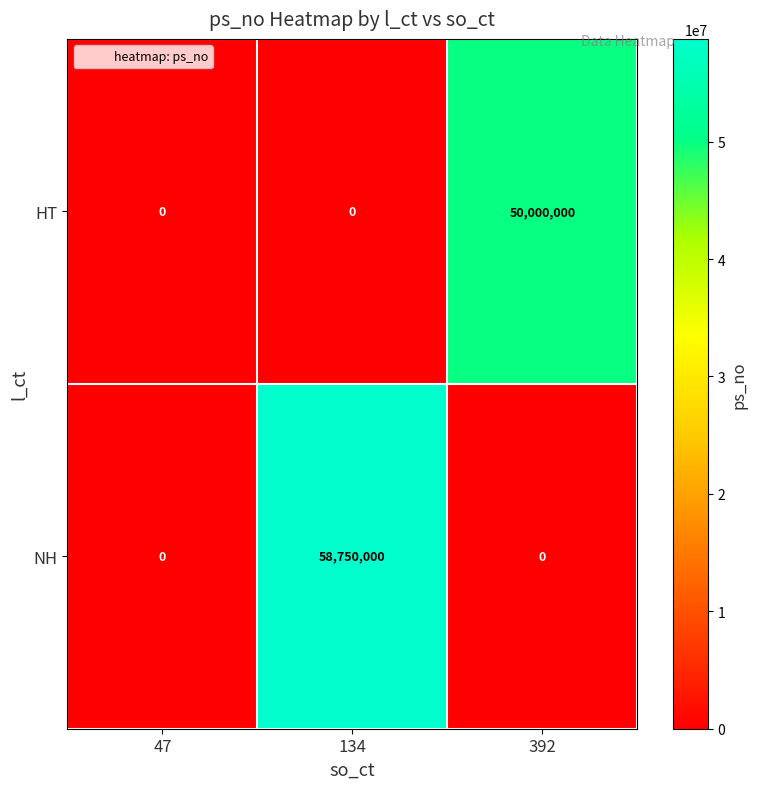

Reading left to right, list all the values displayed in this chart.

HT: 0	0	50000000
NH: 0	58750000	0